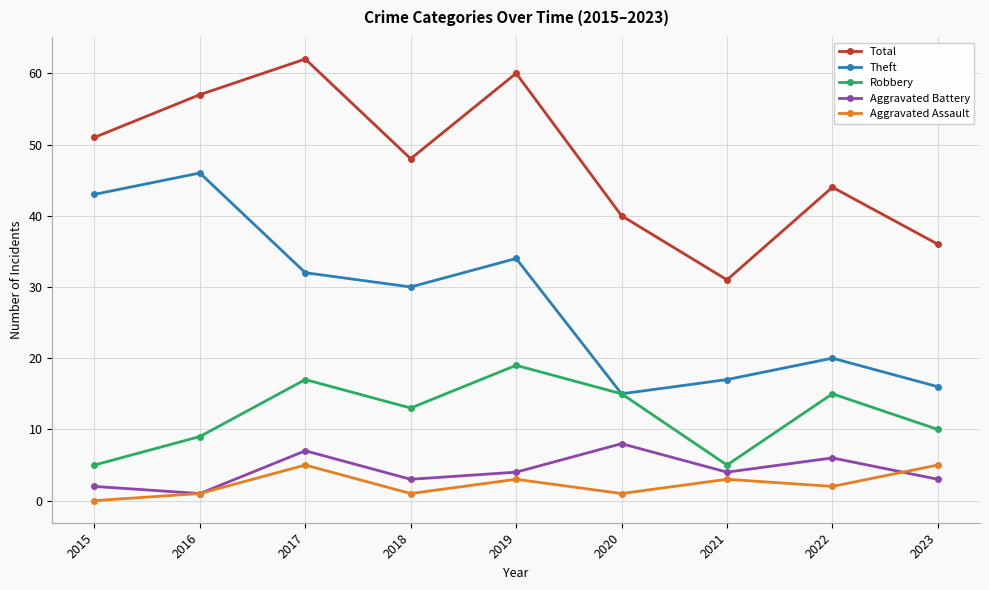

Reading left to right, extract all data points from this chart.

Total: 51	57	62	48	60	40	31	44	36
Theft: 43	46	32	30	34	15	17	20	16
Robbery: 5	9	17	13	19	15	5	15	10
Aggravated Battery: 2	1	7	3	4	8	4	6	3
Aggravated Assault: 0	1	5	1	3	1	3	2	5